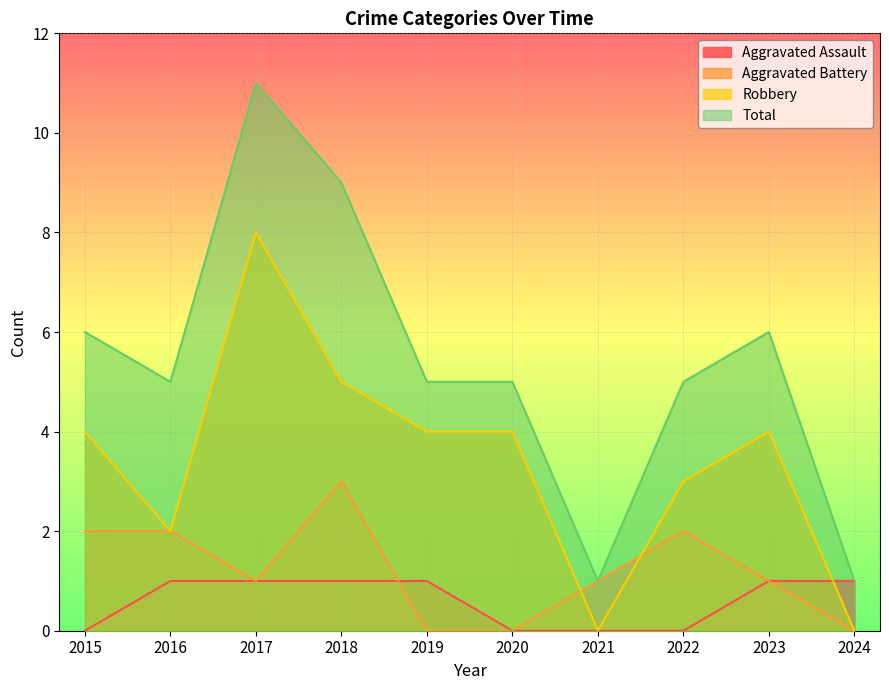

Rank the series by their maximum value, from lowest to highest.

Aggravated Assault, Aggravated Battery, Robbery, Total